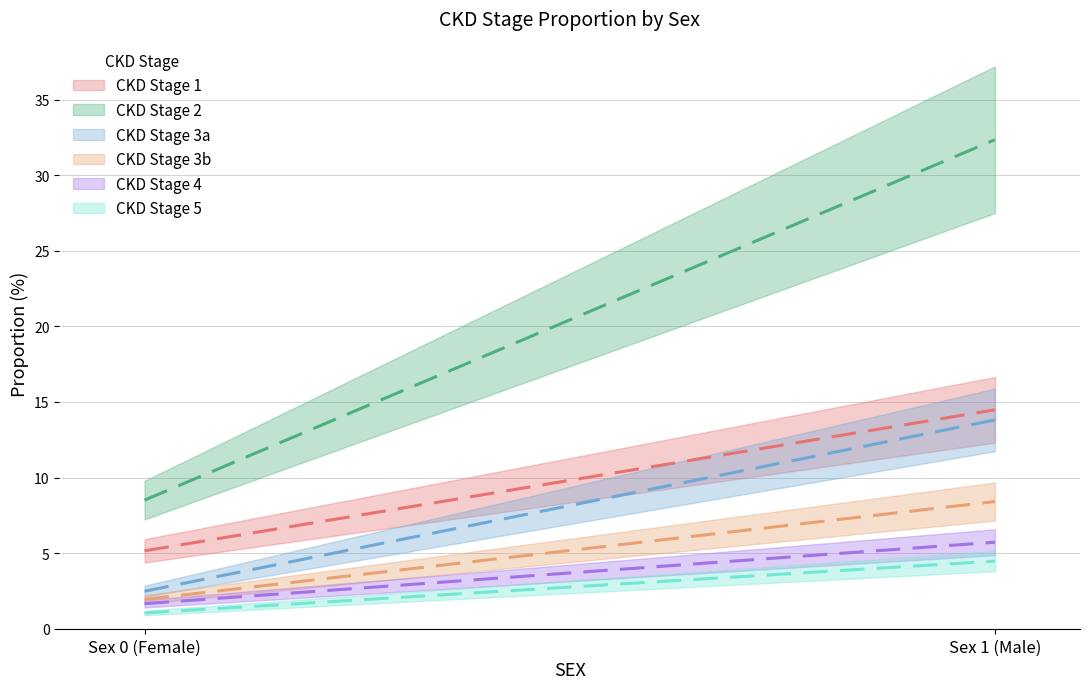

Rank the categories by CKD Stage 2 value from lowest to highest.

0, 1